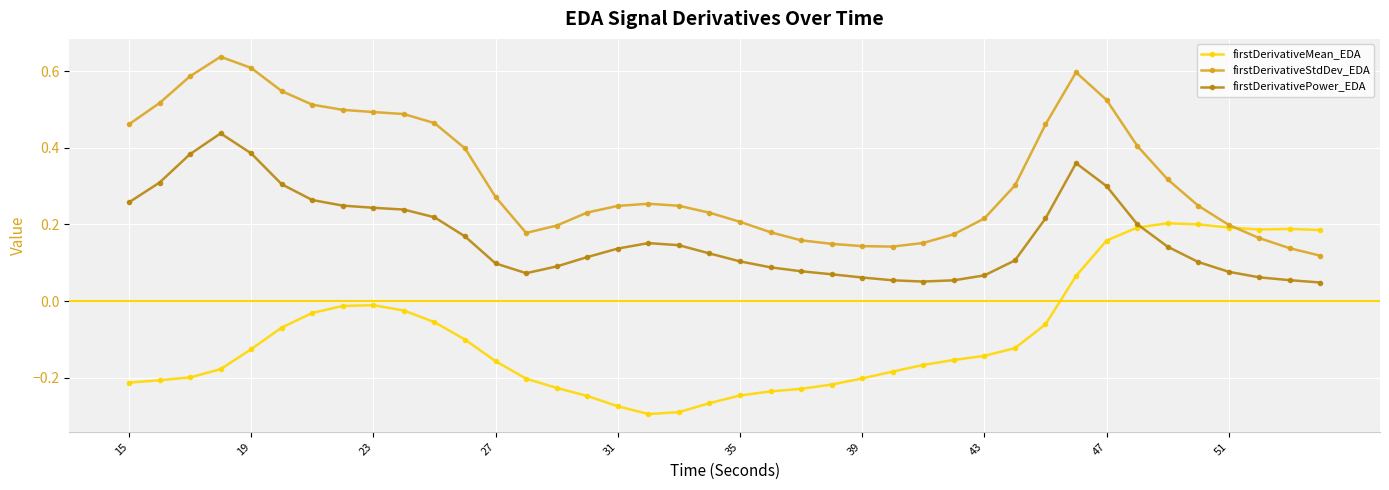

How many firstDerivativePower_EDA values are between 0 and 1?

40